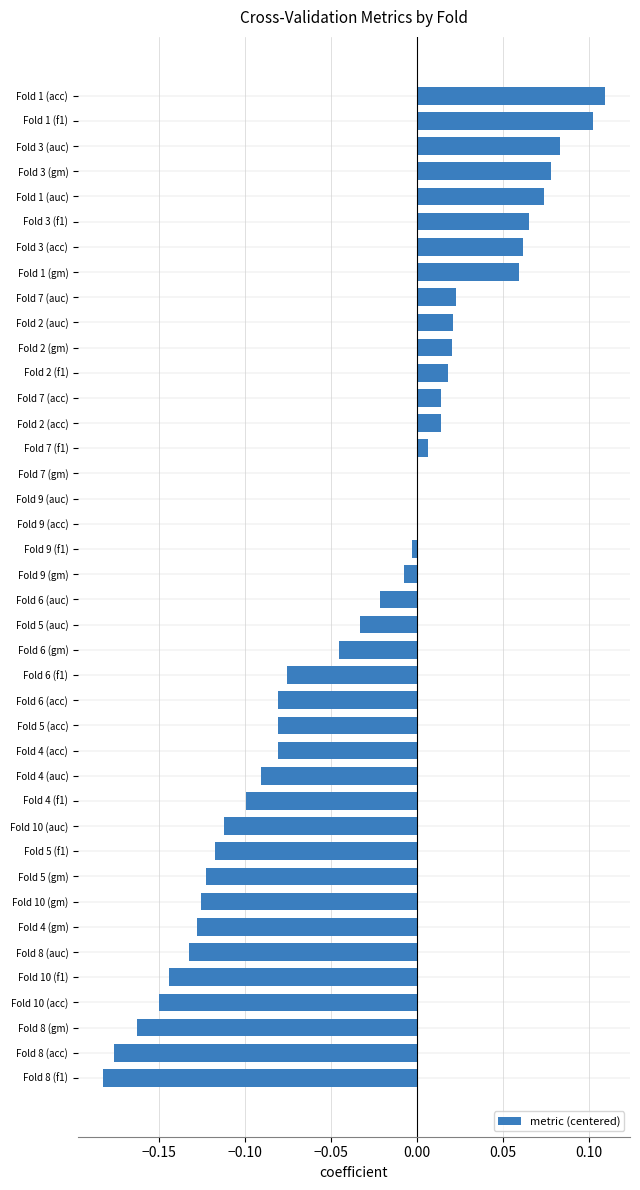

Which has a higher value, Fold 3 (gm) or Fold 8 (acc)?

Fold 3 (gm)